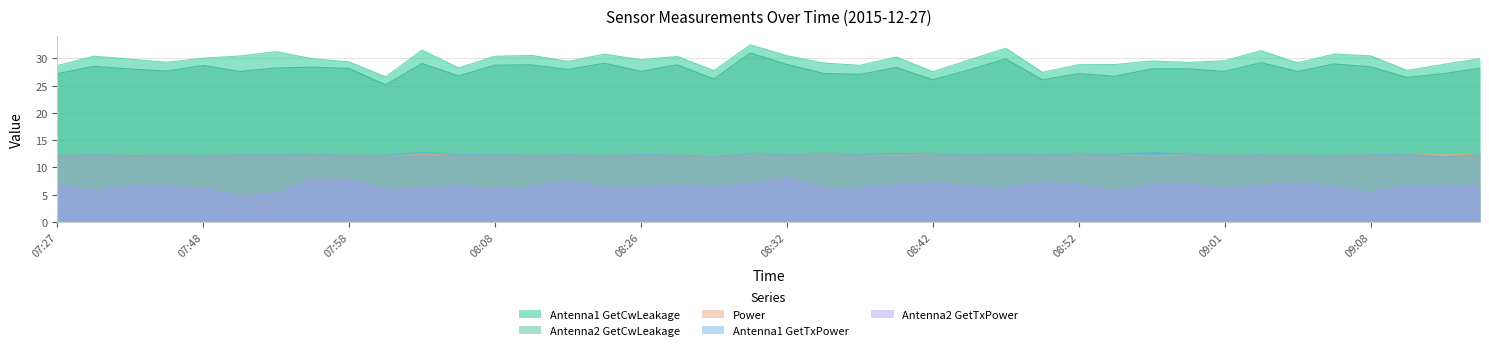

What are all the series names shown in the legend?

Antenna1 GetCwLeakage, Antenna2 GetCwLeakage, Power, Antenna1 GetTxPower, Antenna2 GetTxPower